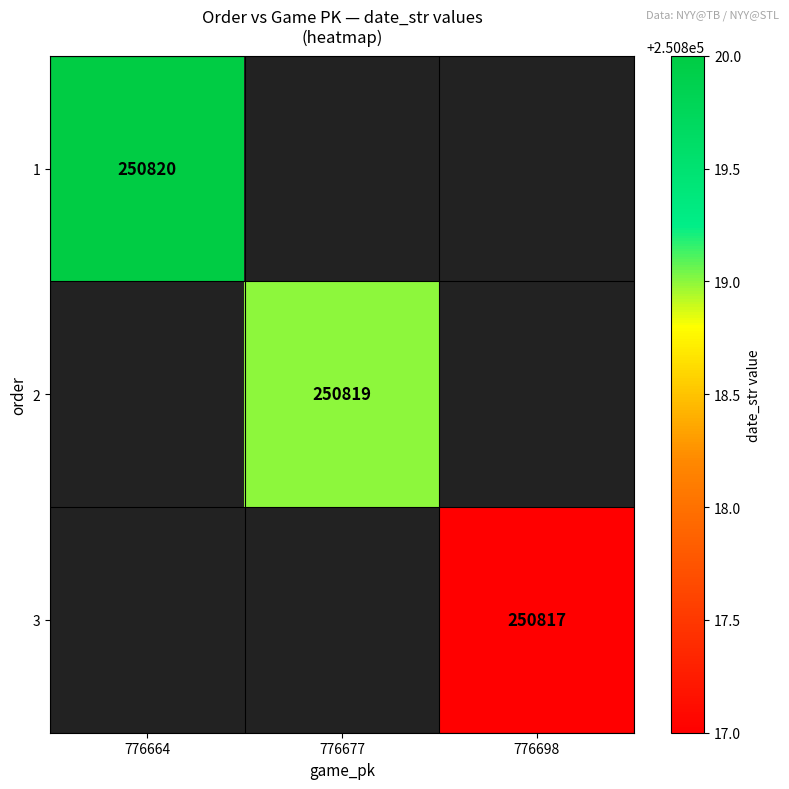

How many categories are shown in the chart?

3